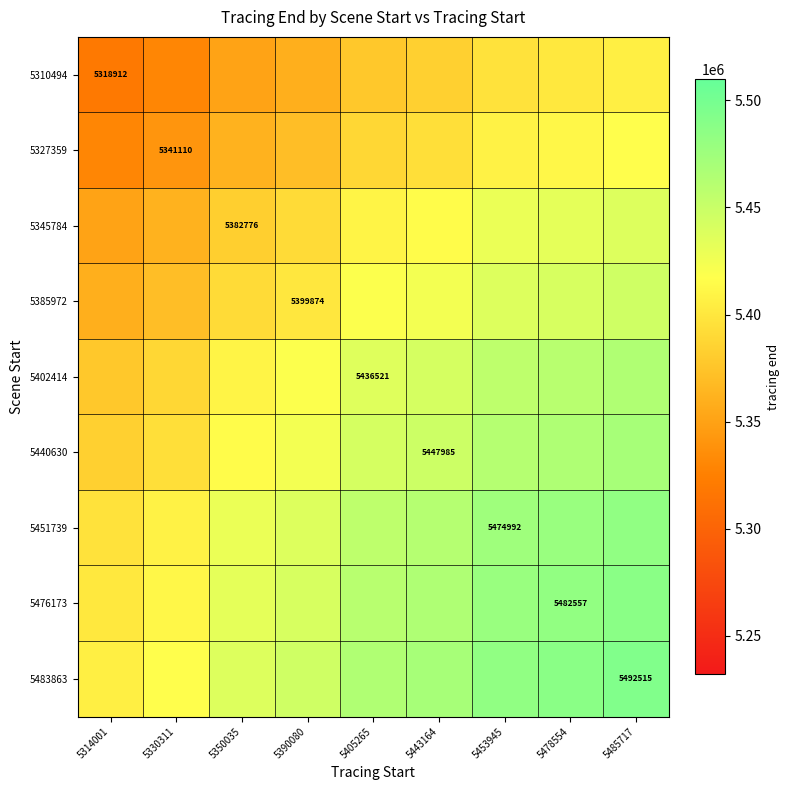

At which label does 5451739 first exceed 5455756?

5405265